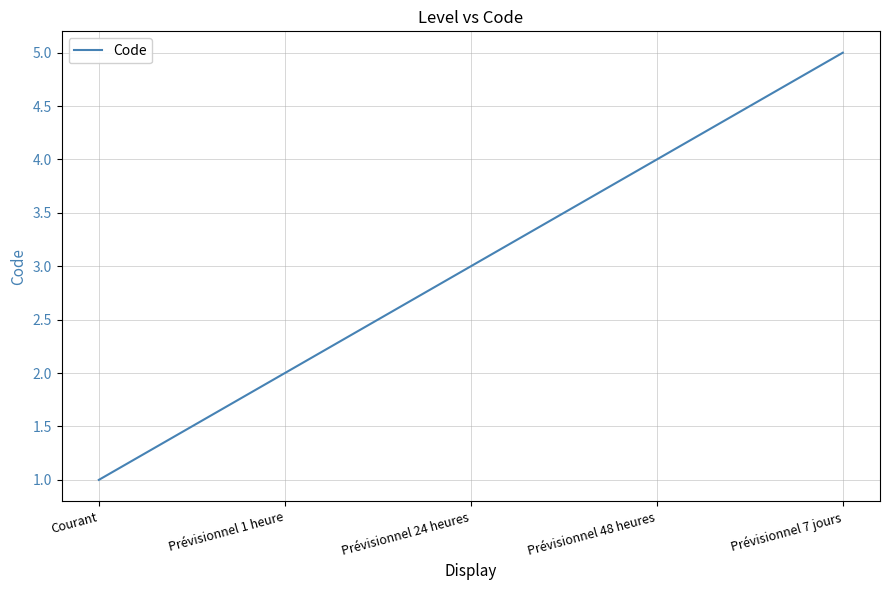

True or false: the data has more than 1 interior local peaks.

False